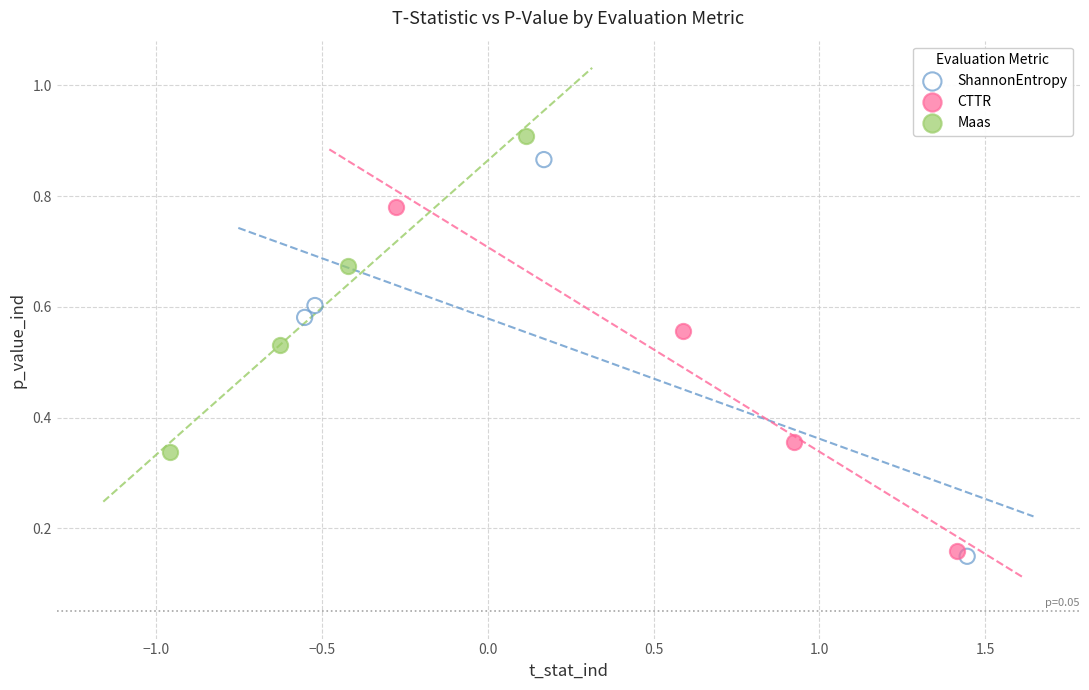

Which series reaches the maximum Y coordinate?

Maas